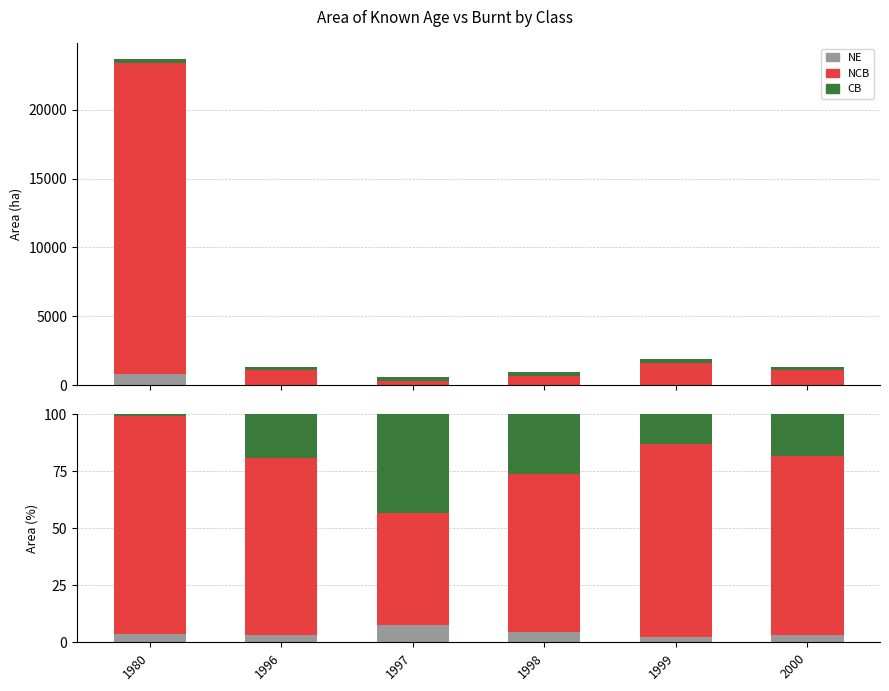

Where is CB nearest to the value 22?

1996